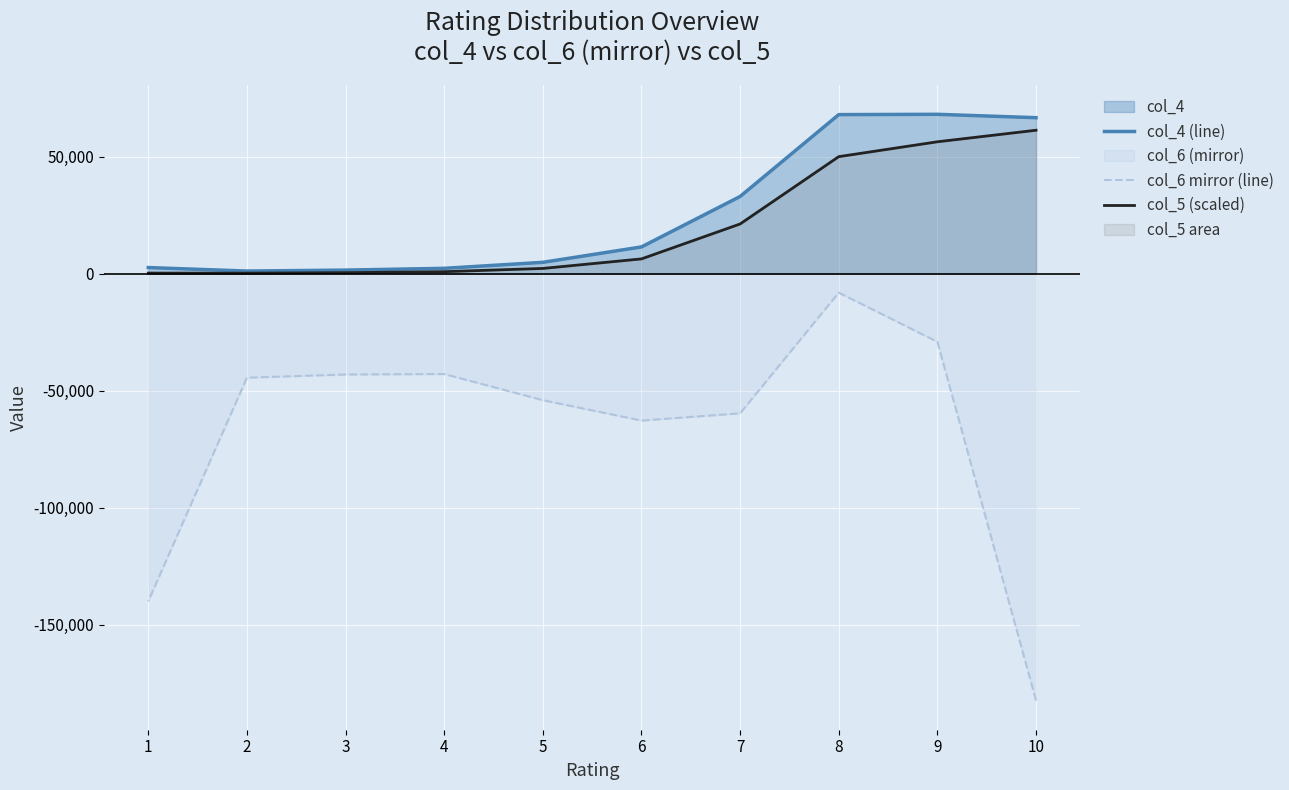

Read the col_5 (scaled) value at 8.

49976.3